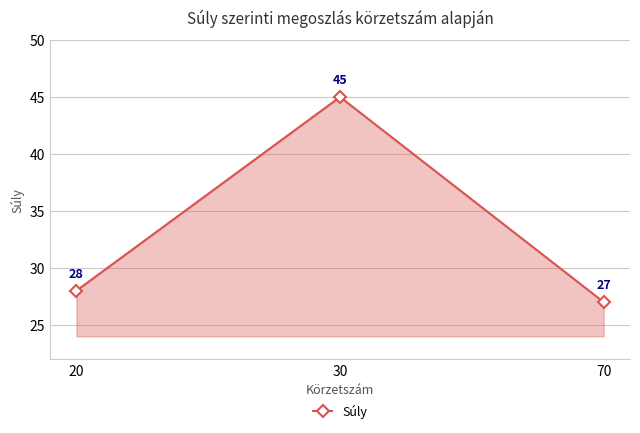

What is the difference between the values at 20 and 70?

1